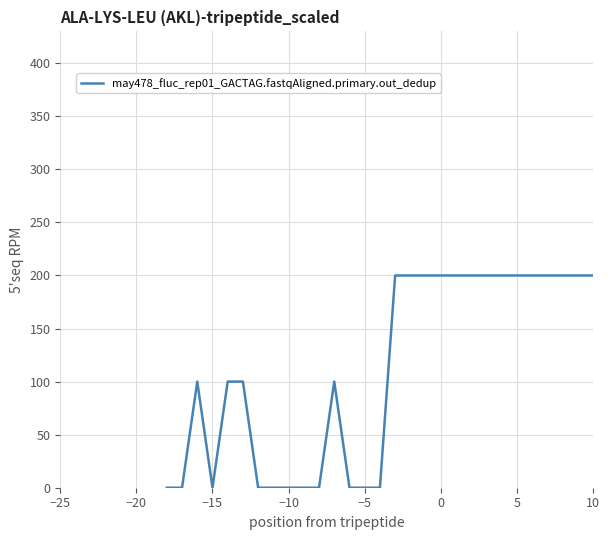

True or false: there are more than 0 points higher than both neighbors.

True